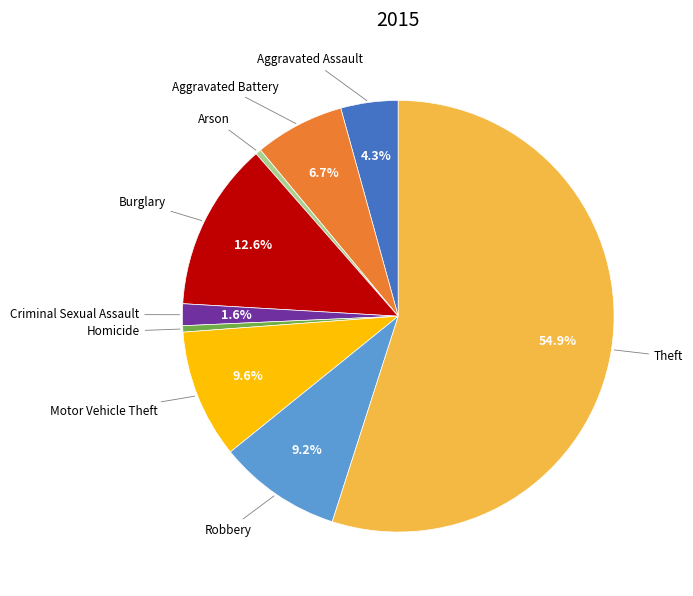

Is there a majority slice in this chart?

Yes